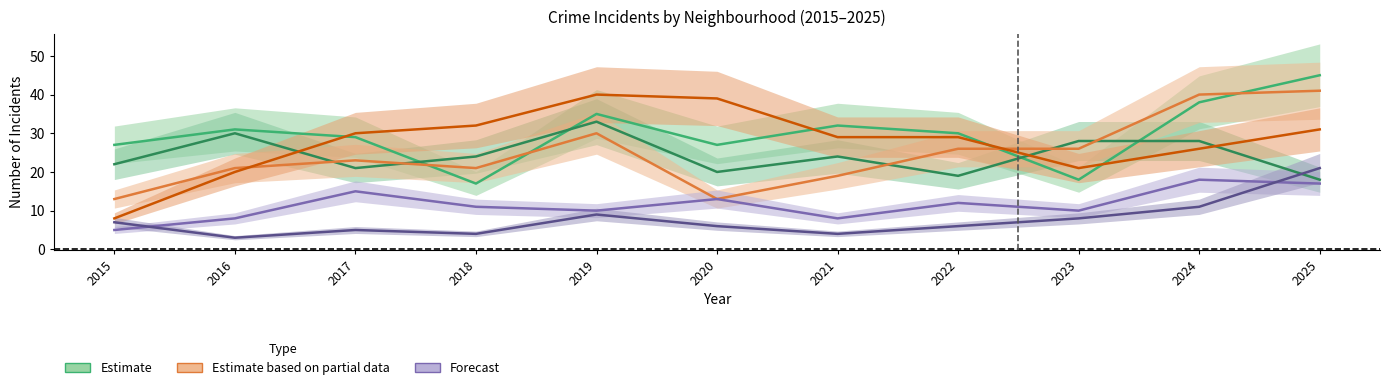

What is the difference between the maximum and second lowest values in the Chatham series?

10